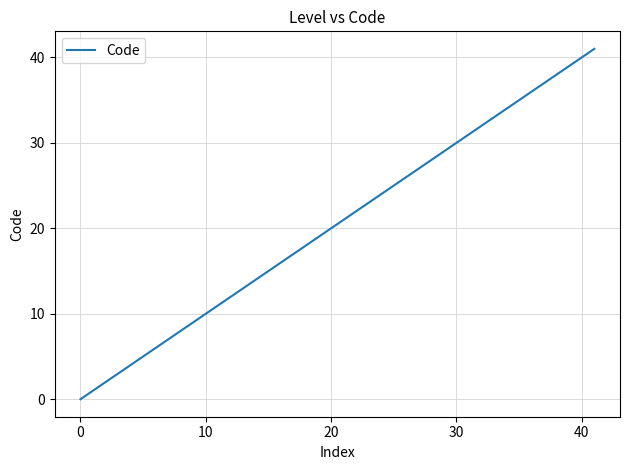

What is the difference between the maximum and minimum values?

41